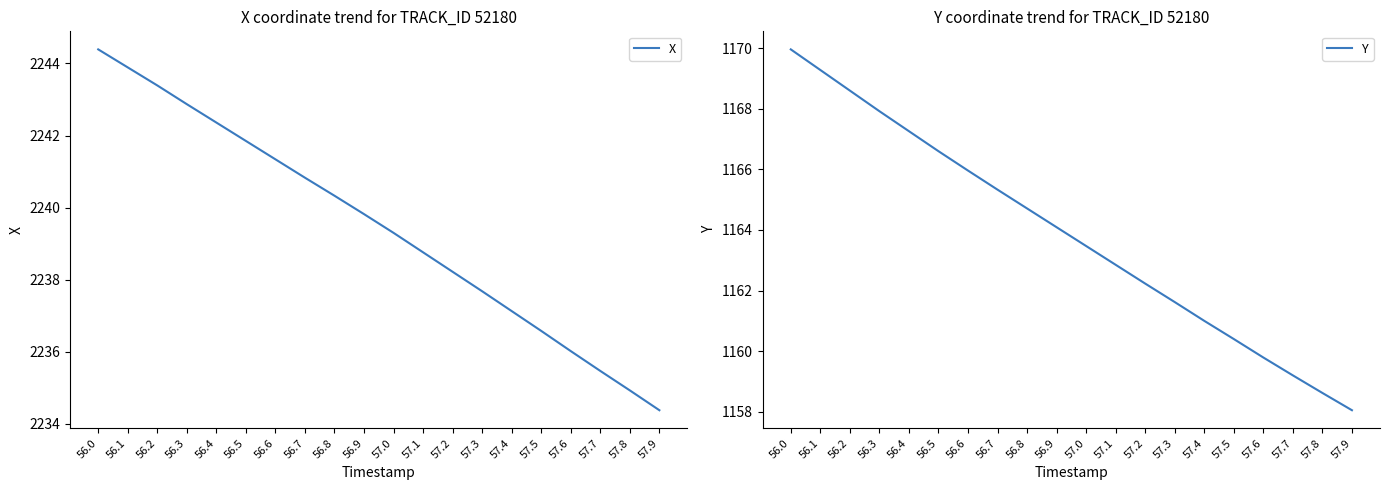

Is this an area chart (filled region under the line)?

No